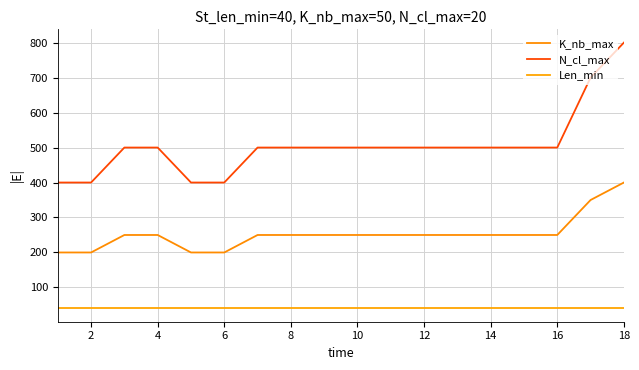

True or false: N_cl_max and Len_min cross at least once.

False